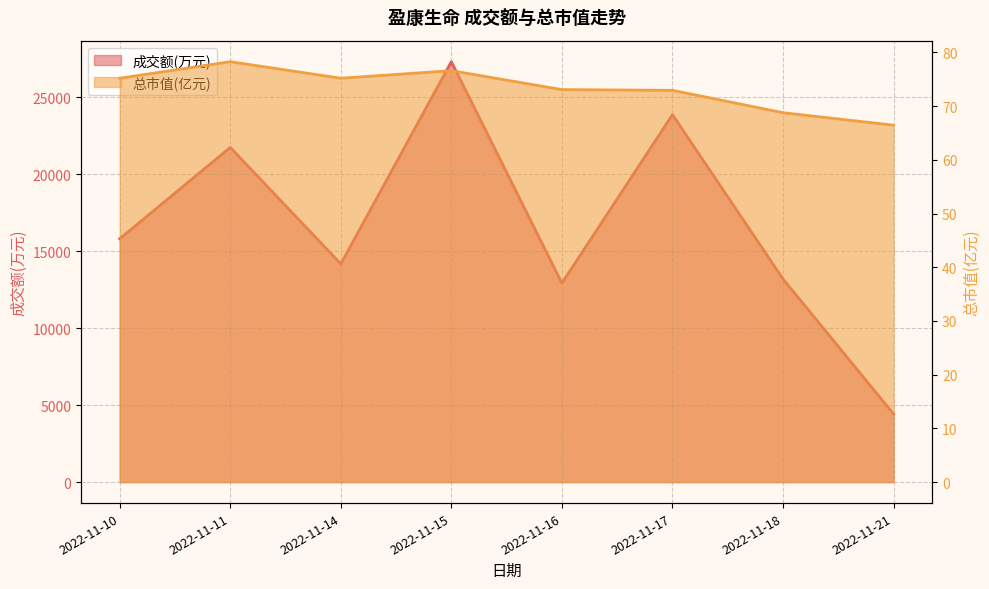

What is the maximum value shown in the chart?

27294.0